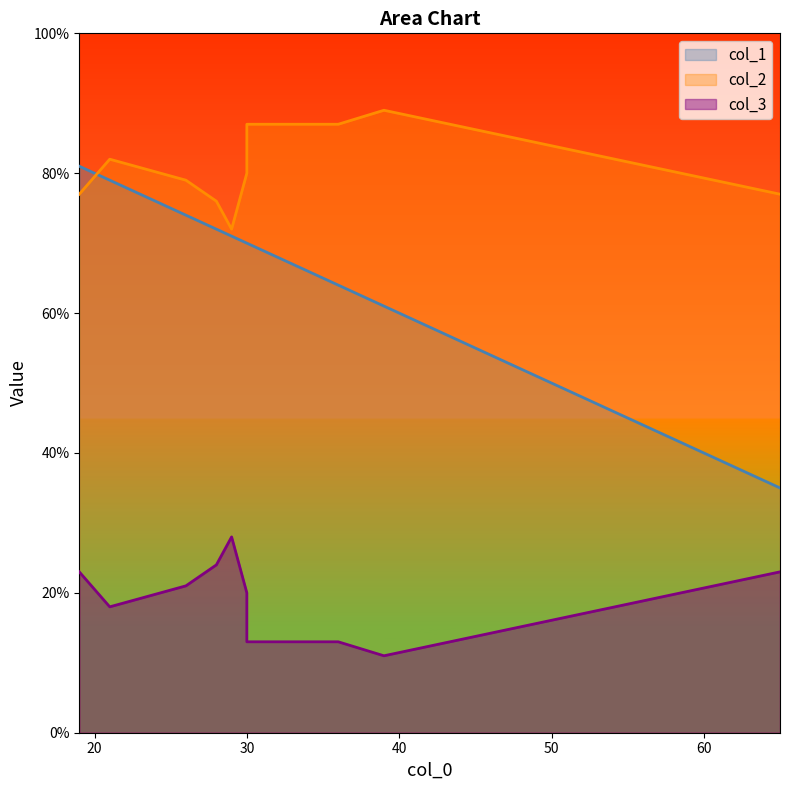

Which series has the widest spread of values?

col_1